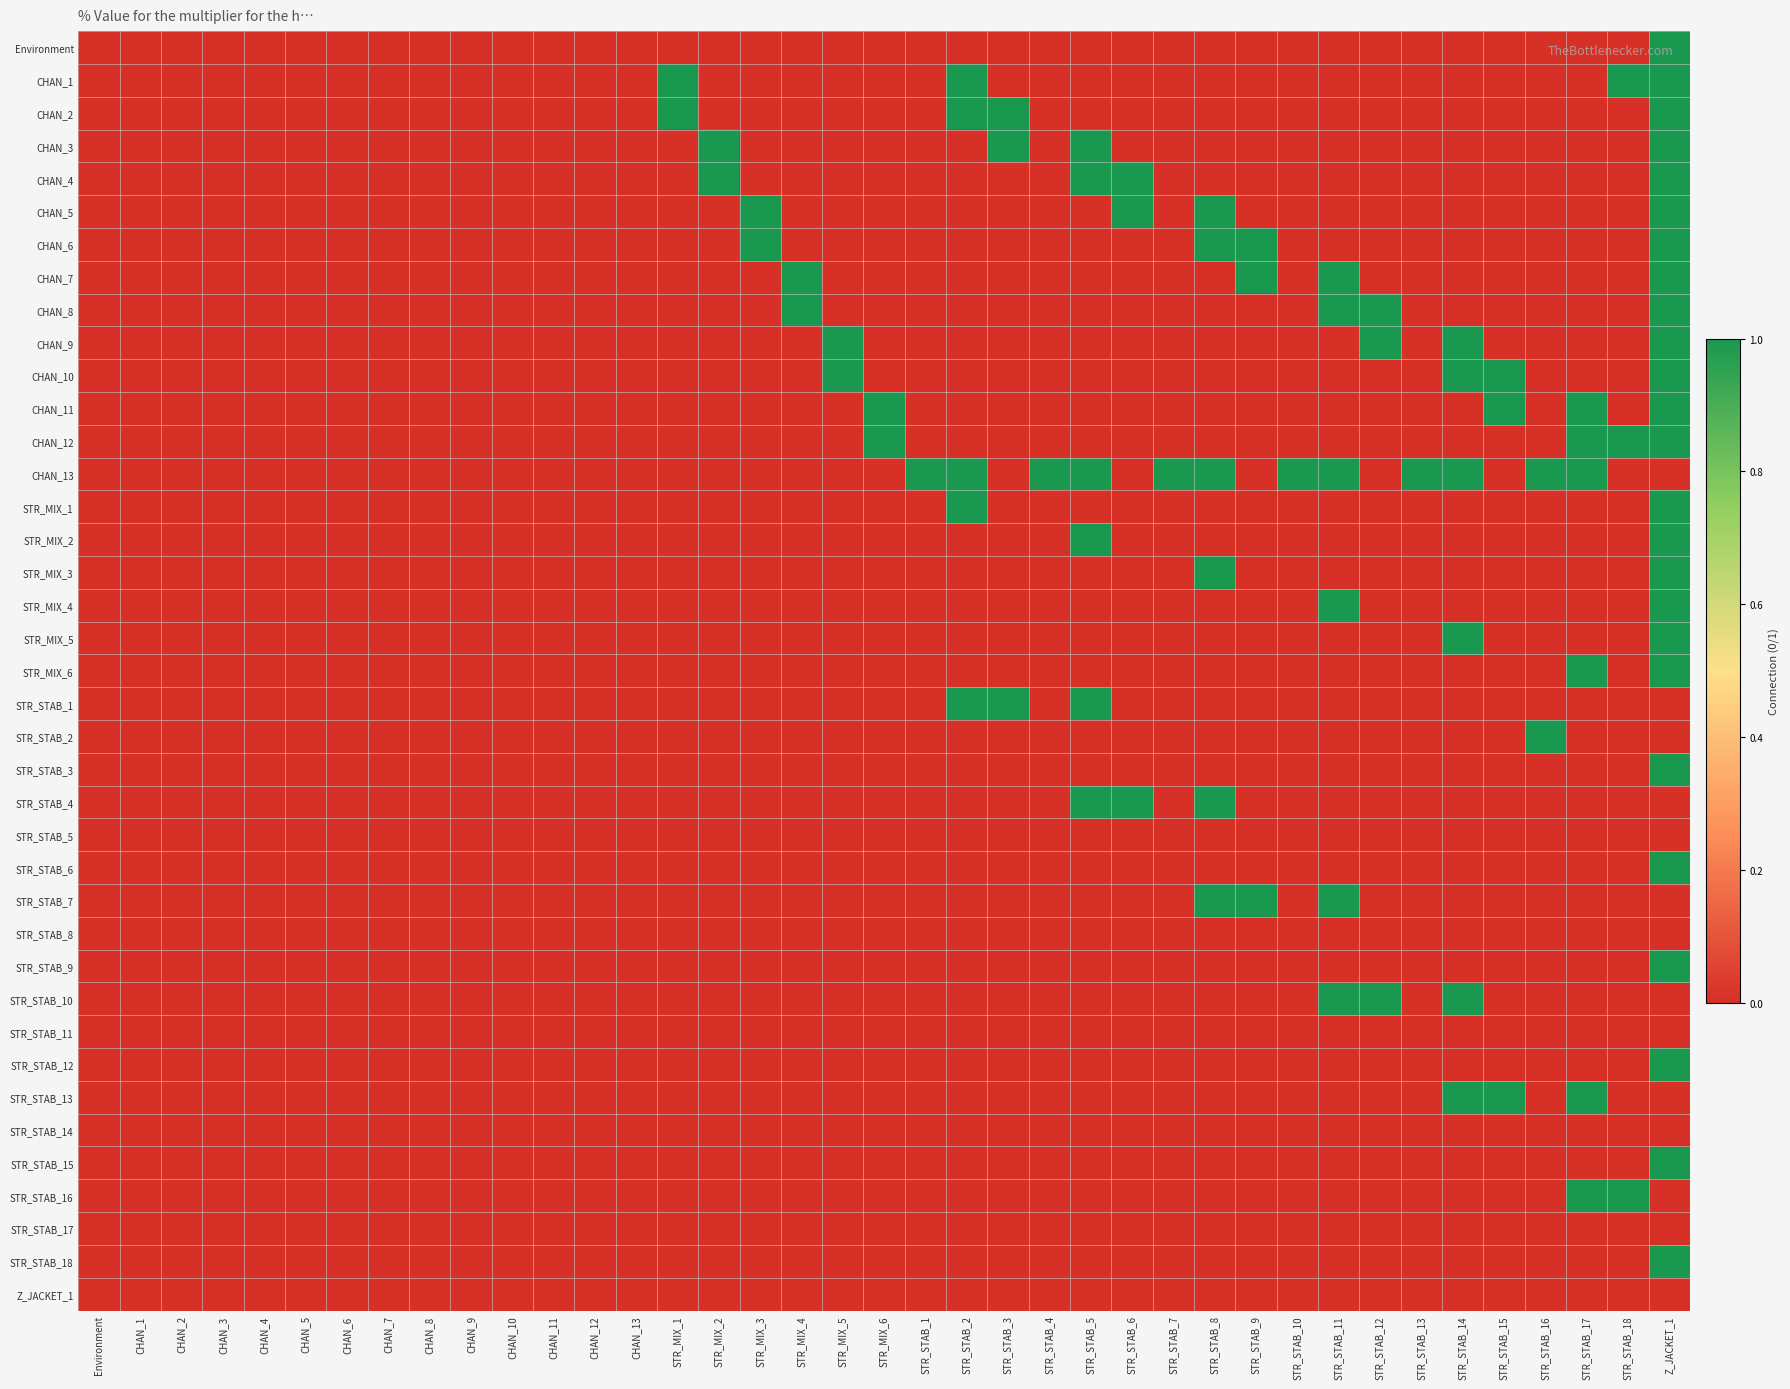

At how many categories does at least one series exceed 0?

25